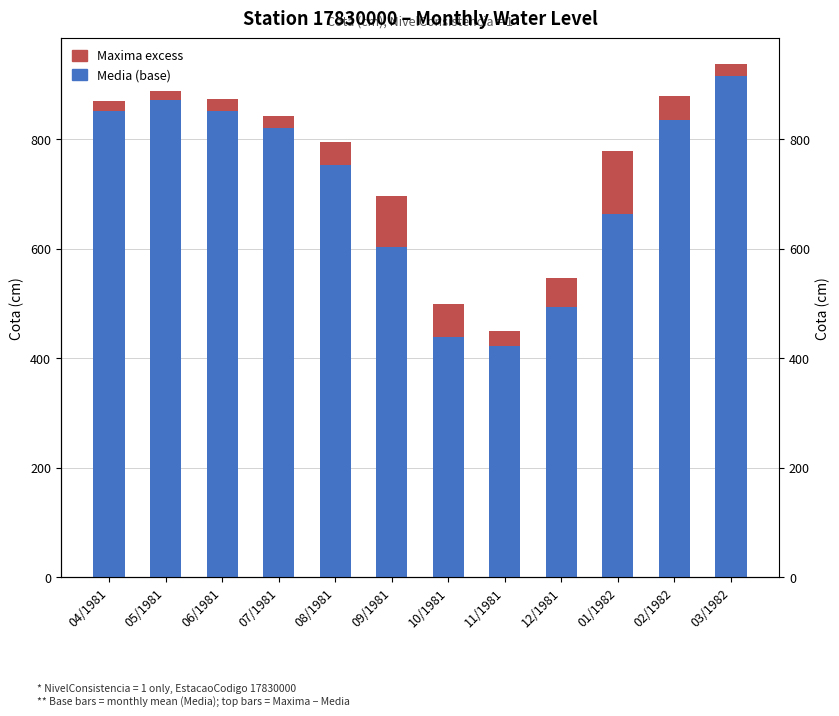

How many bars are there in total?

24